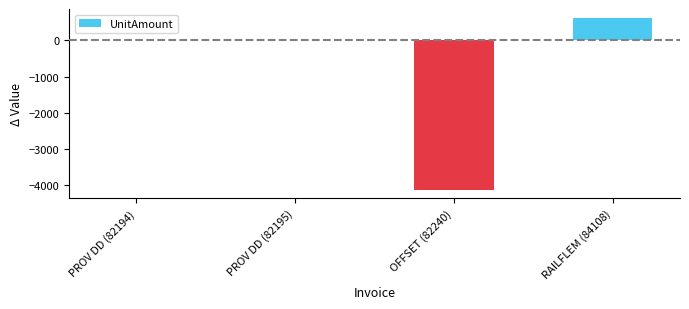

What is the sum of the values at PROV DD (82194) and RAILFLEM (84108)?

630.9